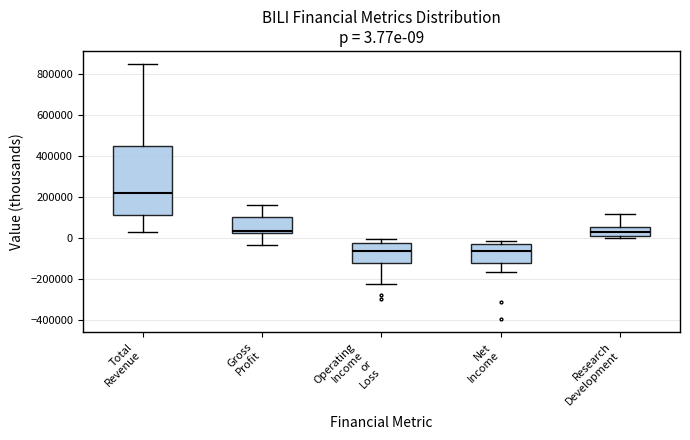

Which box's median line is the highest?

Total Revenue